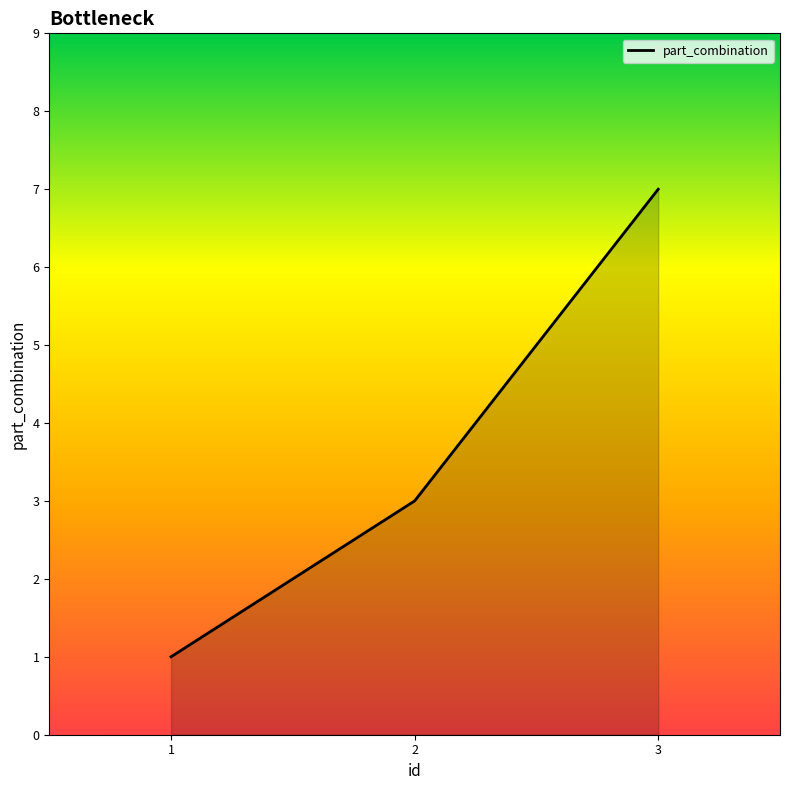

Count the number of categories in the chart.

3